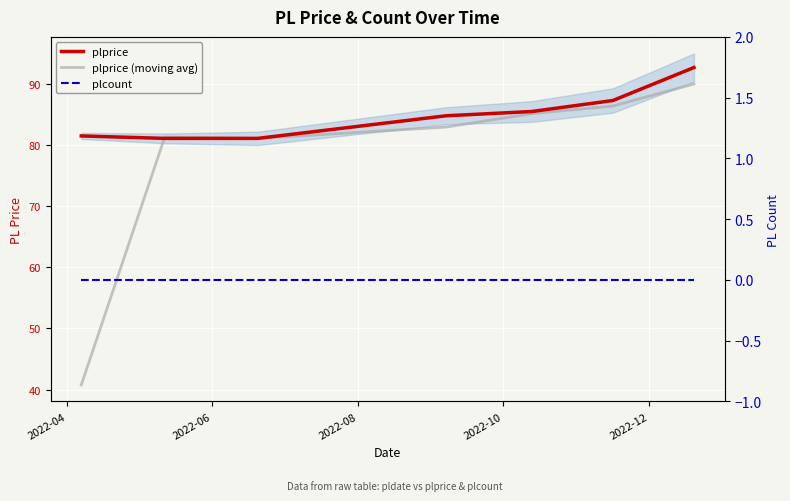

Rank the series by their maximum value, from highest to lowest.

plprice, plprice (moving avg), plcount